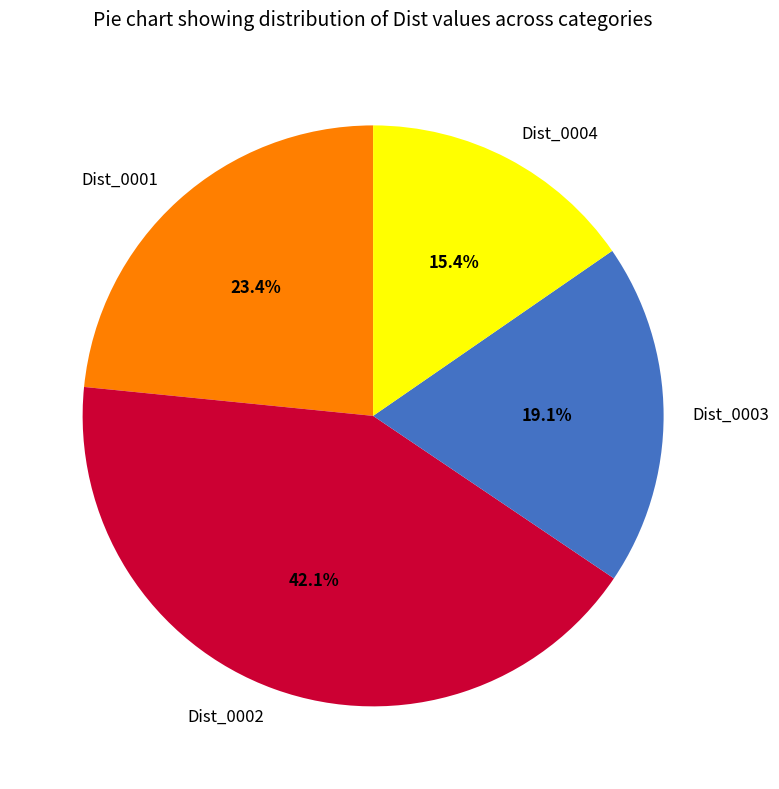

What is the smallest slice in the pie chart?

Dist_0004